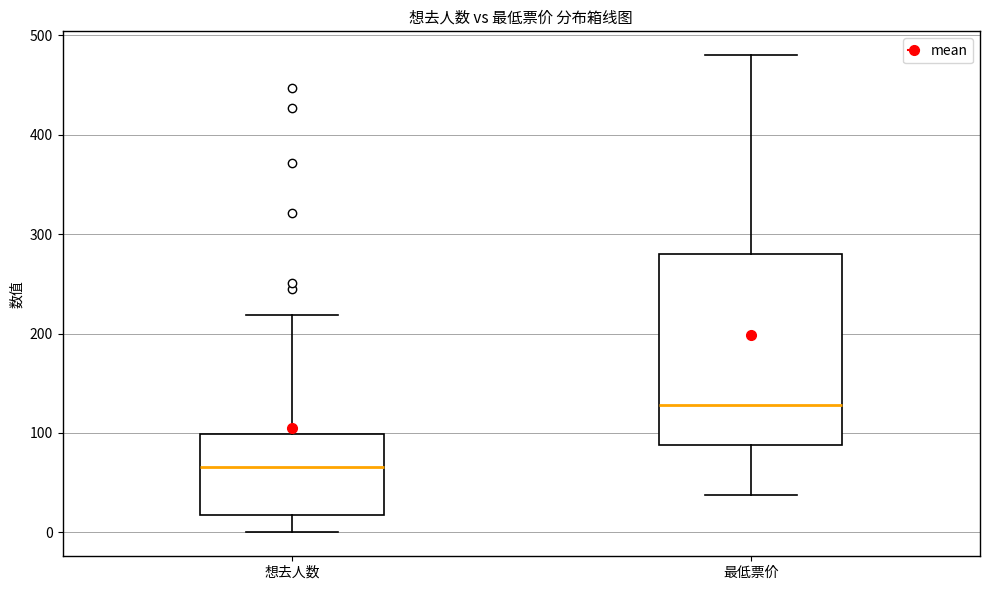

Which box is the tallest, from its lower edge to its upper edge?

最低票价